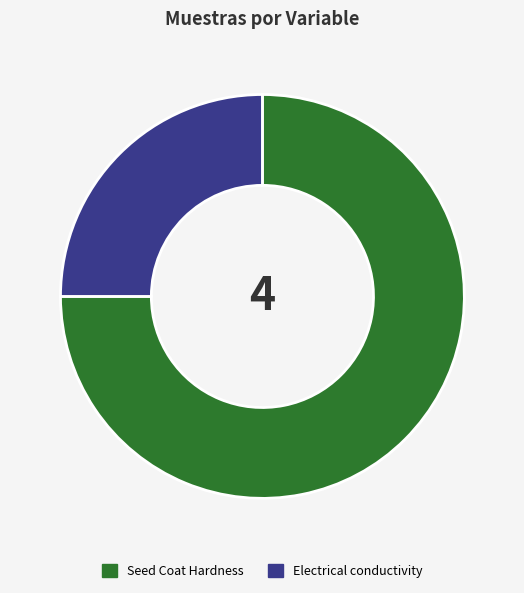

Does Electrical conductivity represent more than half of the total?

No